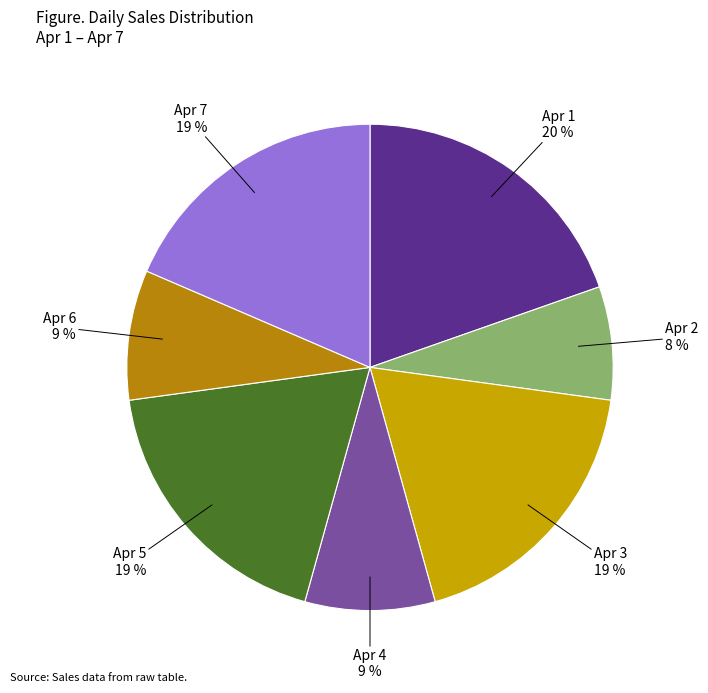

Does Apr 7 represent more than half of the total?

No